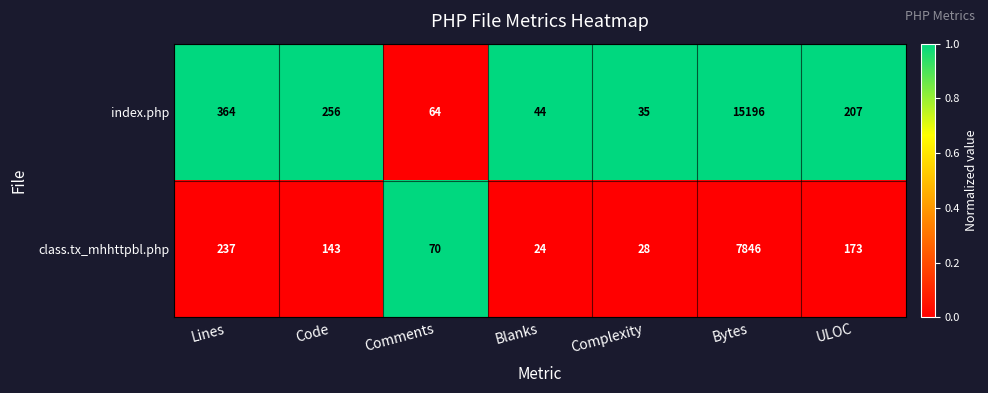

Which series has the largest range (max minus min)?

index.php